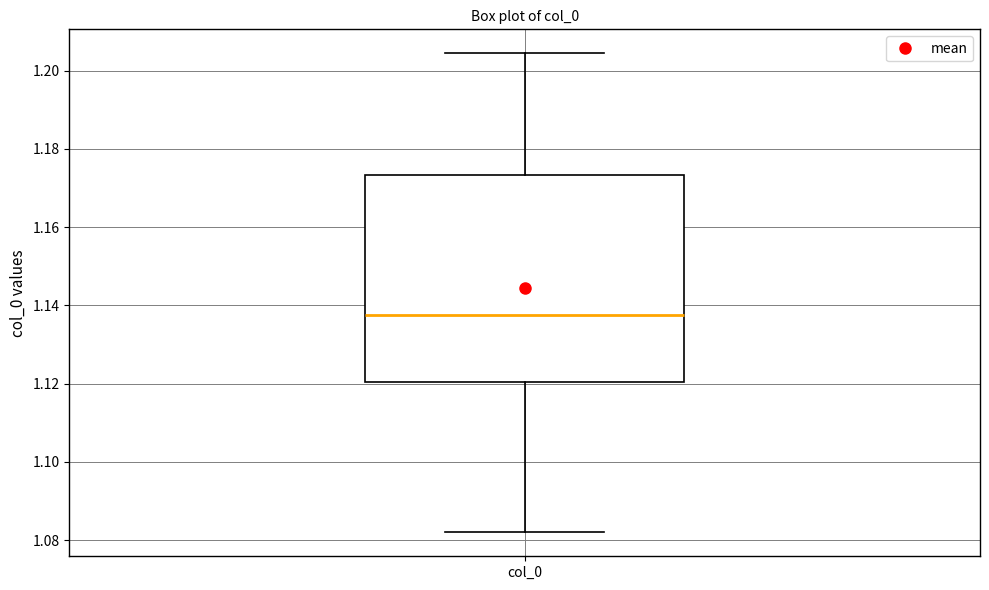

Transcribe this box plot: give where the median line is, the range the box spans, and where the two whiskers end, as read against the y-axis. The values are not printed on the chart, so give them approximately, as read against the axis.

median 1.138, box 1.120 to 1.174, whiskers 1.082 to 1.204